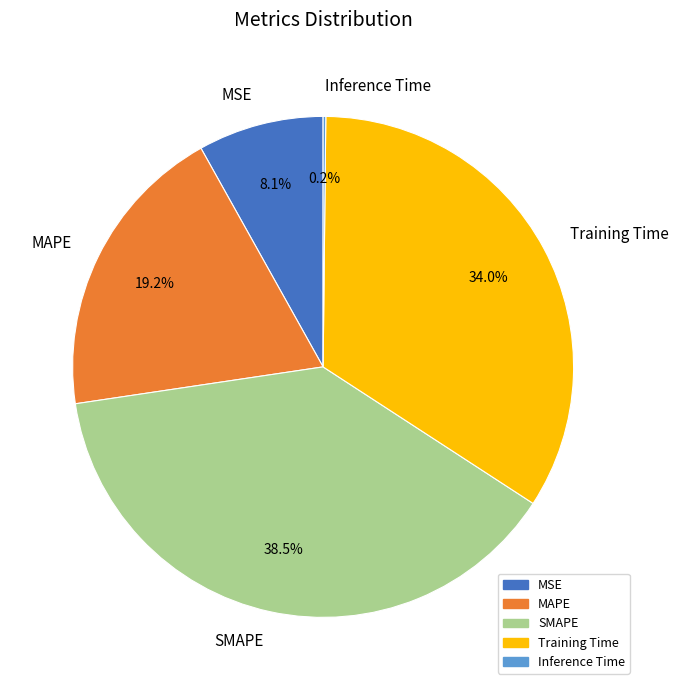

Between MAPE and MSE, which is larger?

MAPE